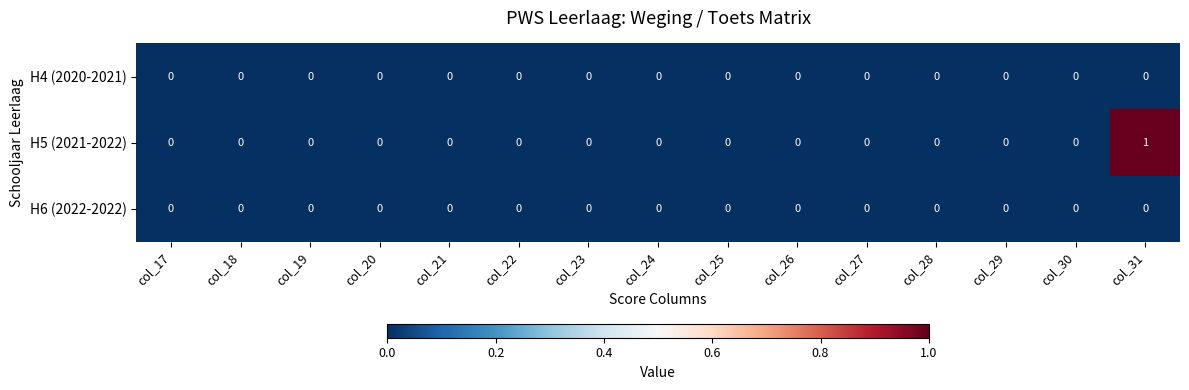

How many categories are shown in the chart?

15